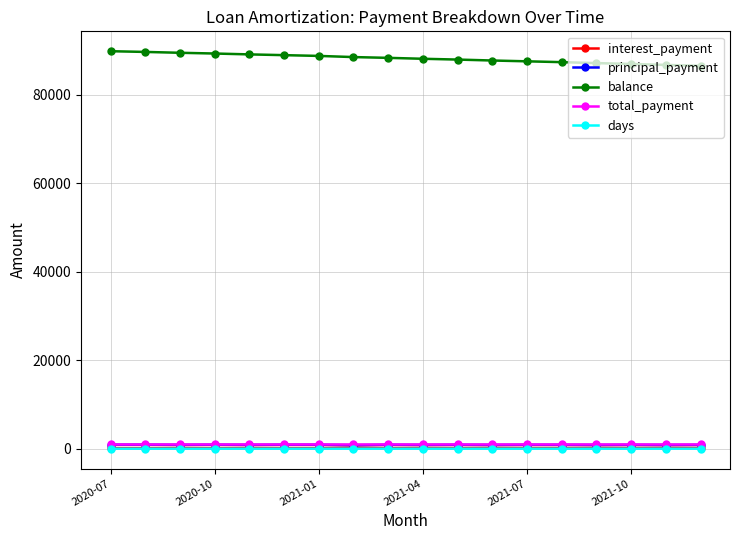

True or false: interest_payment has more than 0 points higher than both neighbors.

True